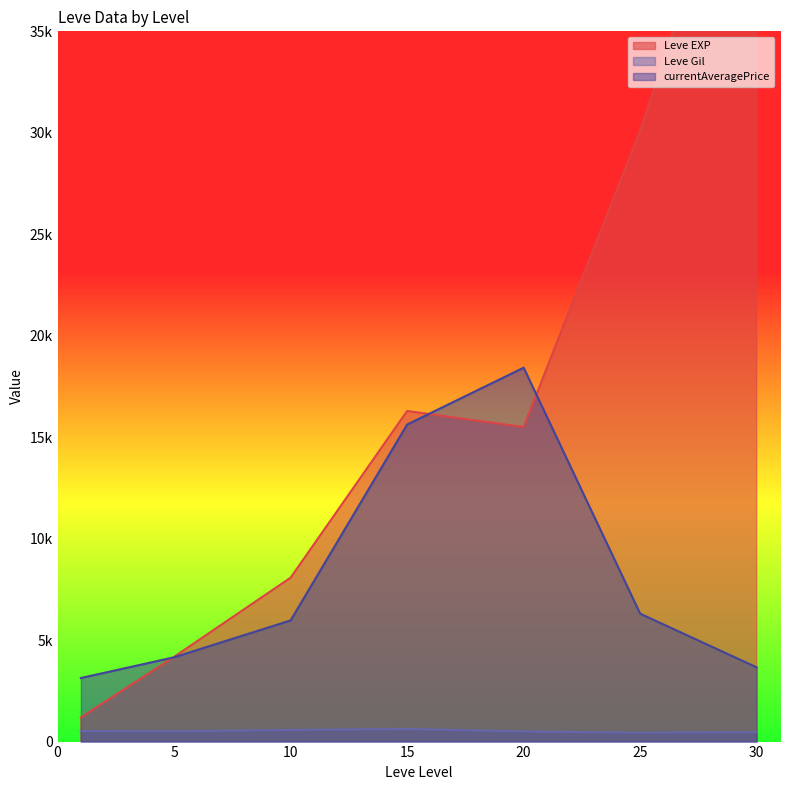

Which category has the lowest value in the currentAveragePrice series?

10